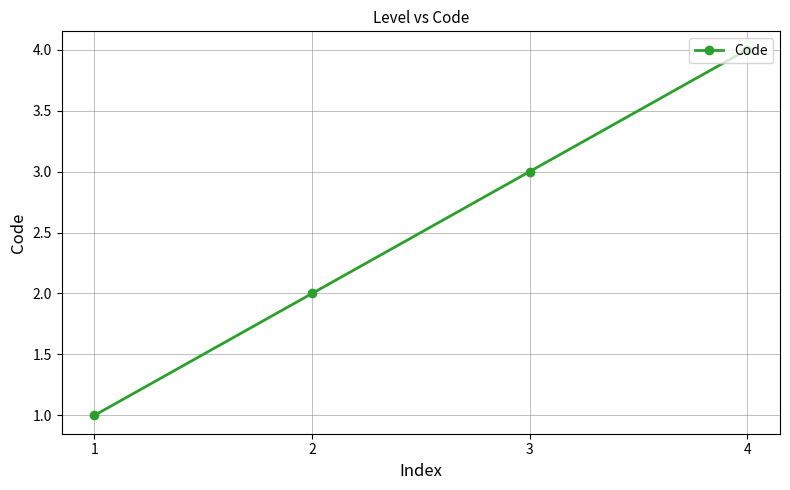

What value does the data have at 2?

2